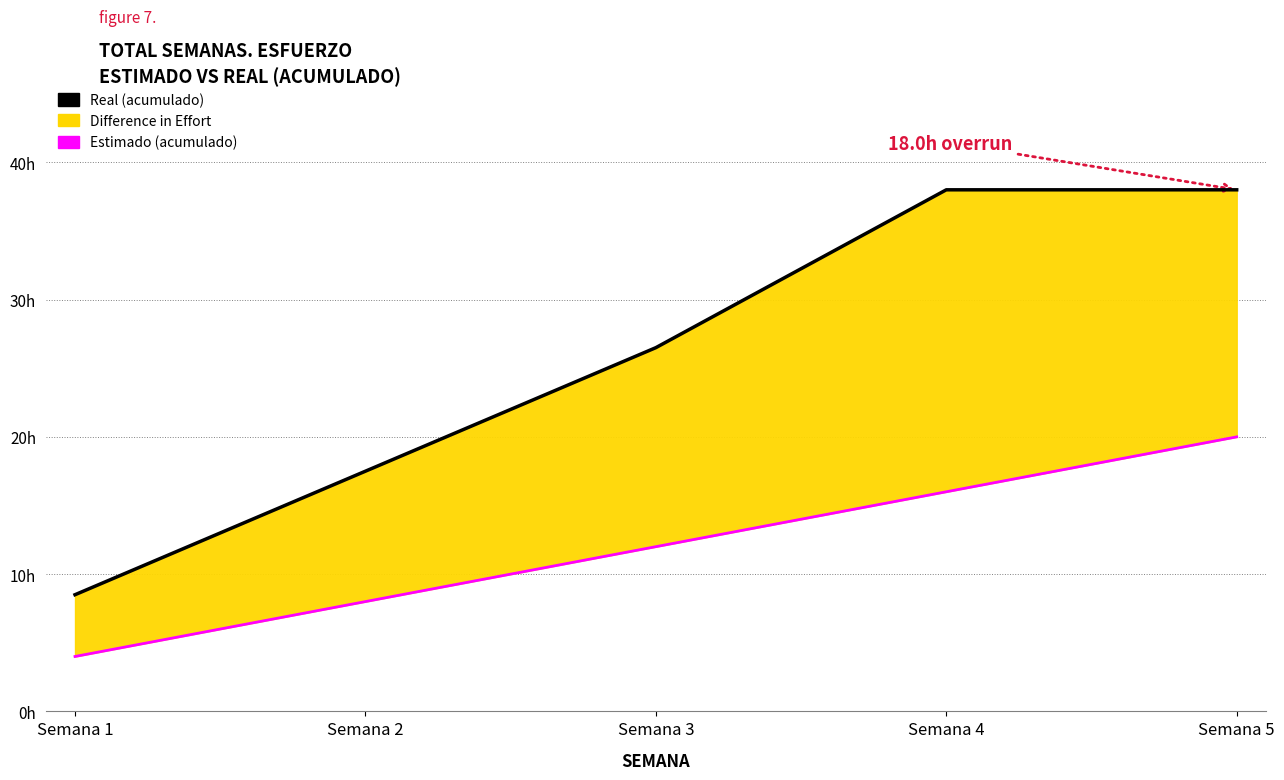

How many values in the Real (acumulado) series exceed 26?

3